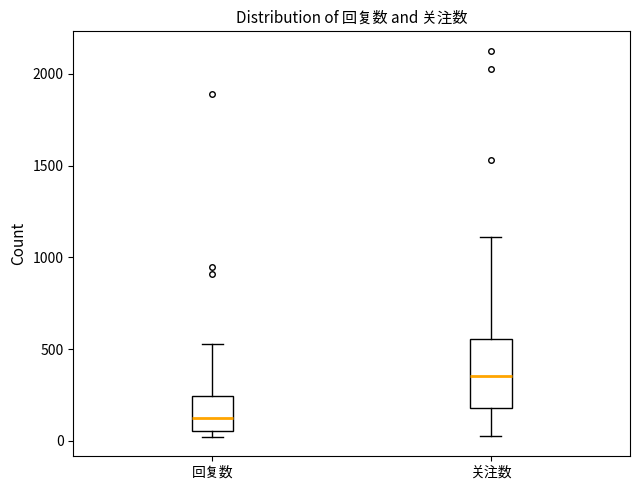

Which box has the lowest median line?

回复数